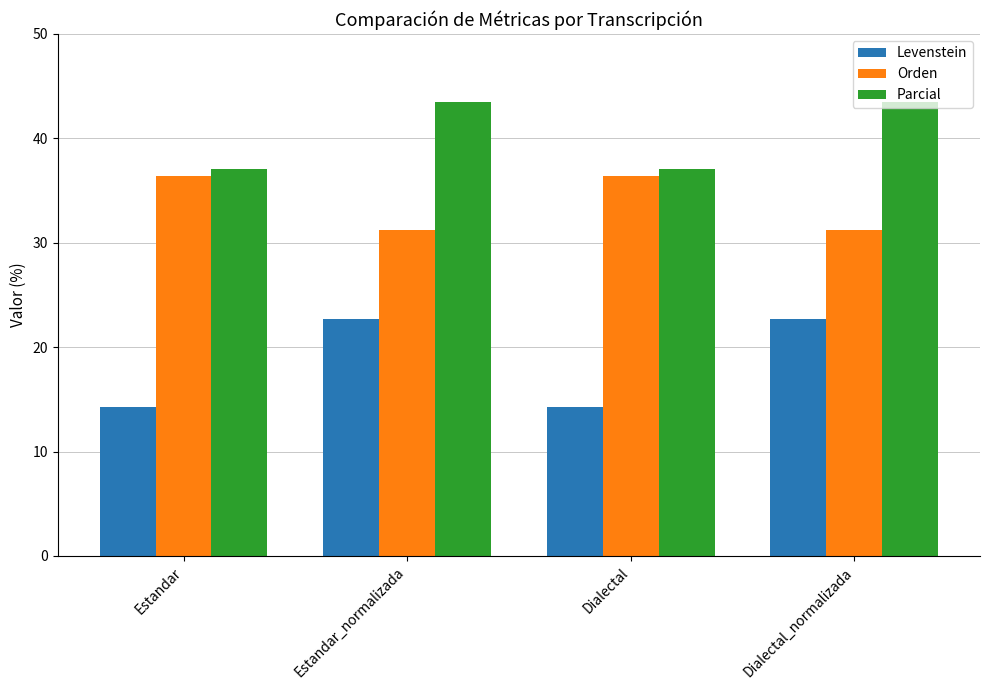

What is the smallest value displayed?

14.3